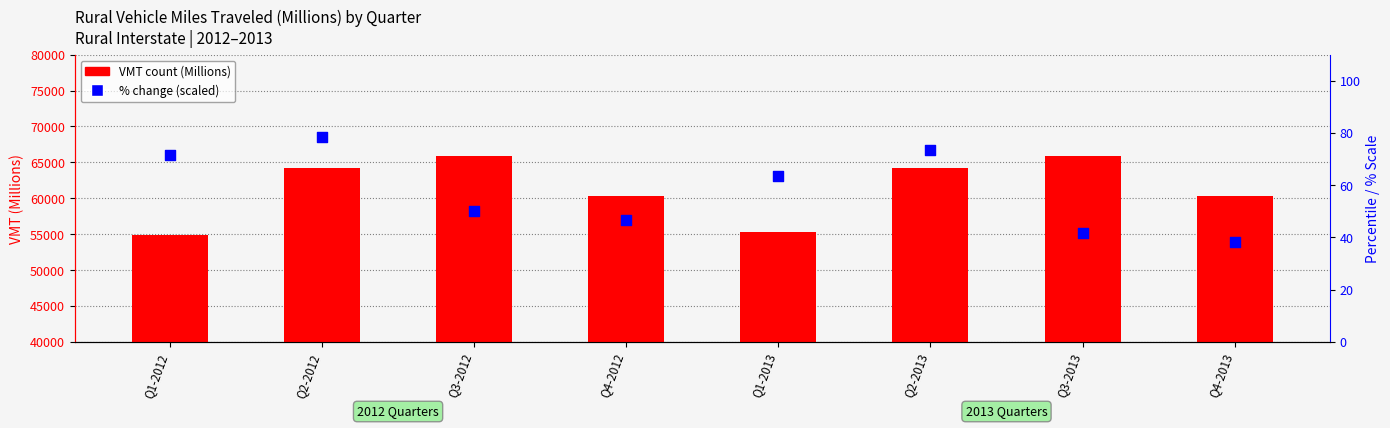

Which series contains the highest Y value?

Rural Interstate VMT (Millions)